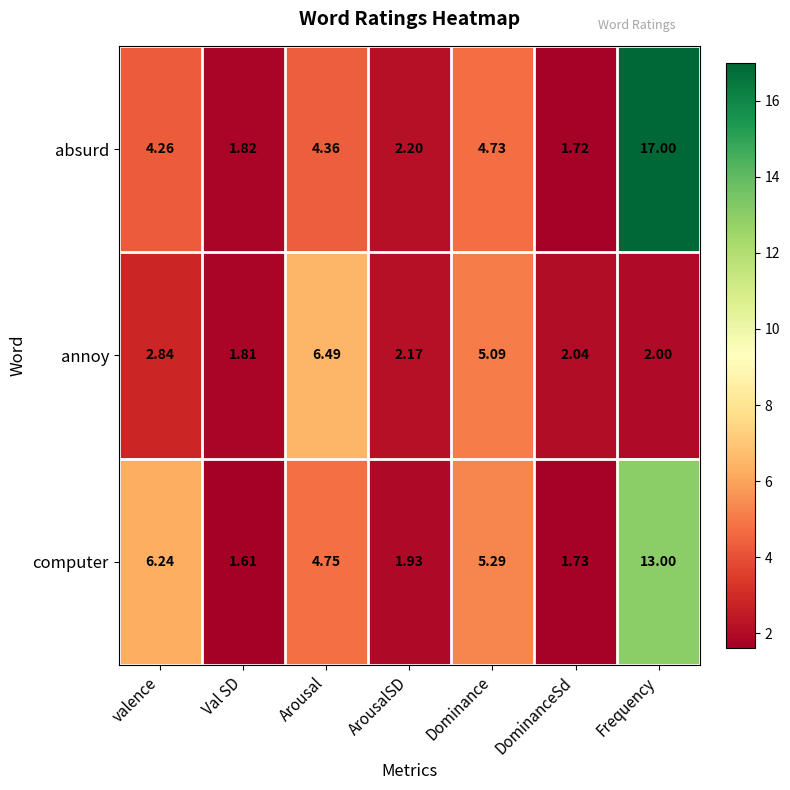

Which series has the largest total across all categories?

absurd